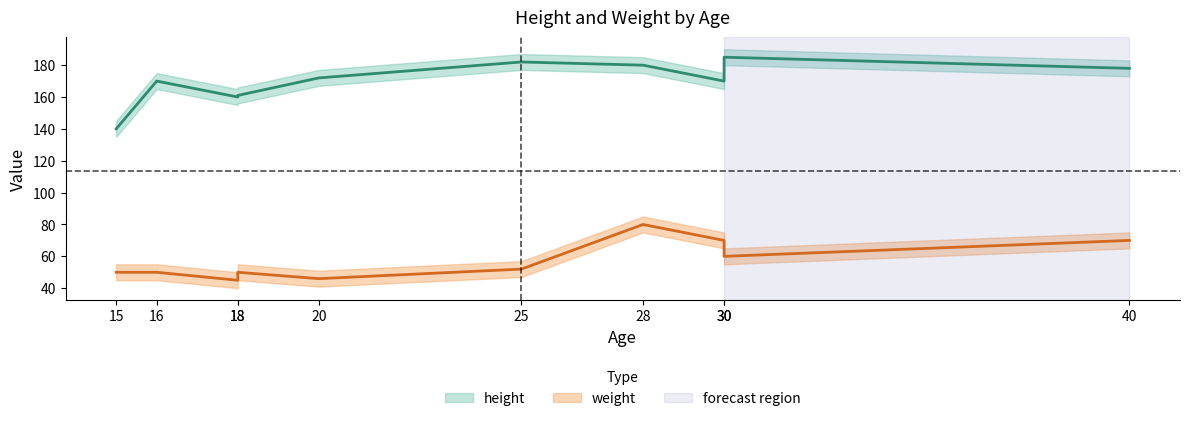

In weight, how many points are higher than both neighbors (excluding endpoints)?

2